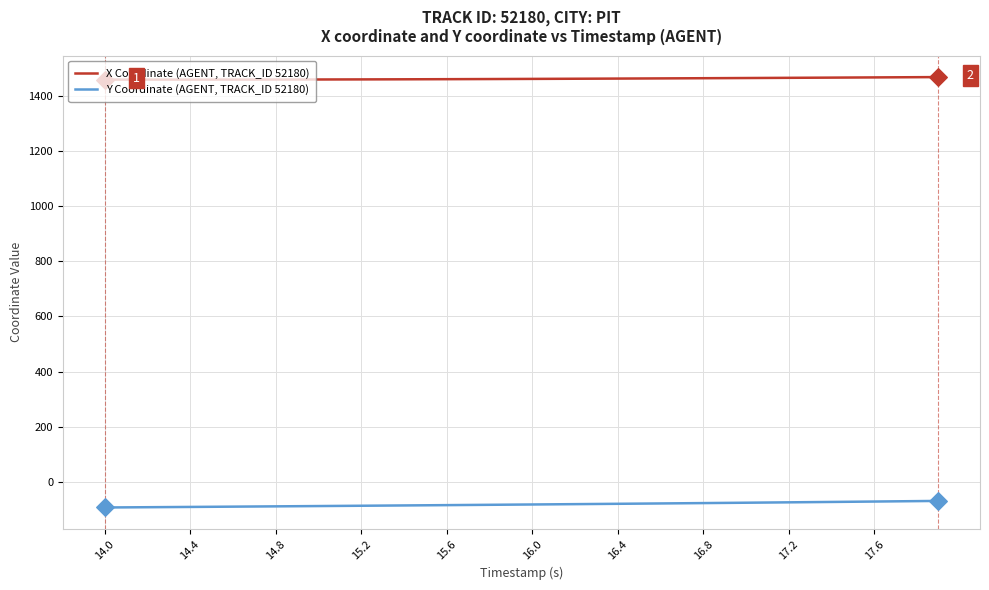

Rank the series by their average value, from lowest to highest.

Y Coordinate (AGENT, TRACK_ID 52180), X Coordinate (AGENT, TRACK_ID 52180)